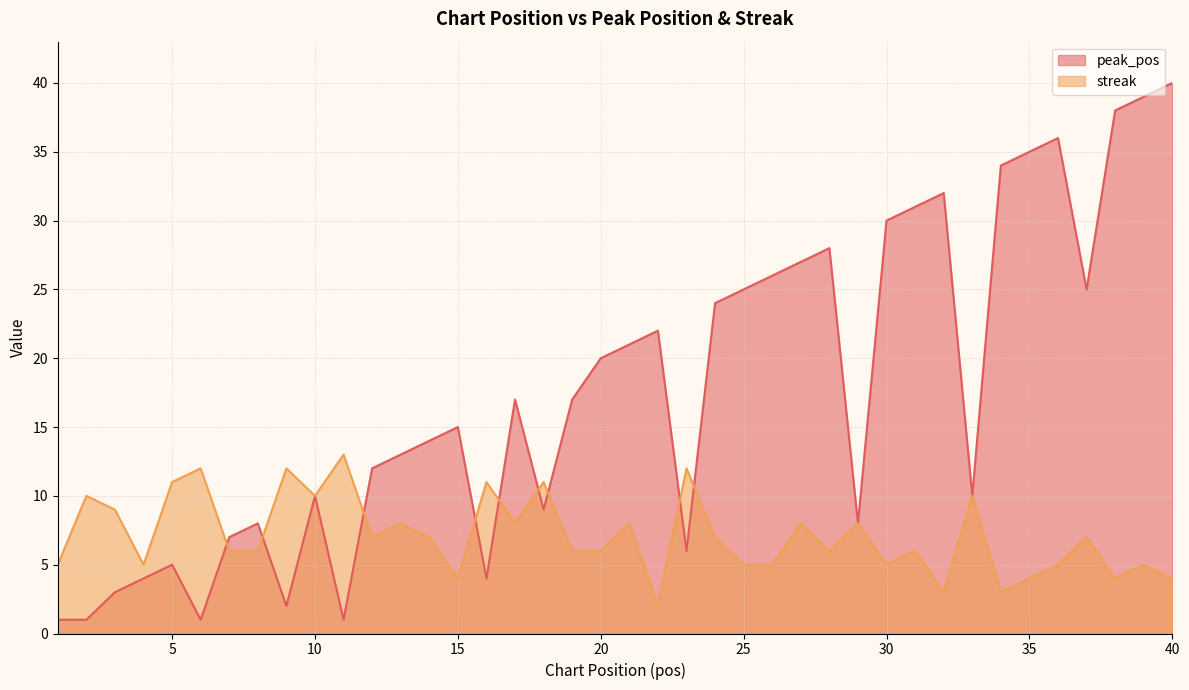

At 37, list the series in order from smallest to largest.

streak, peak_pos